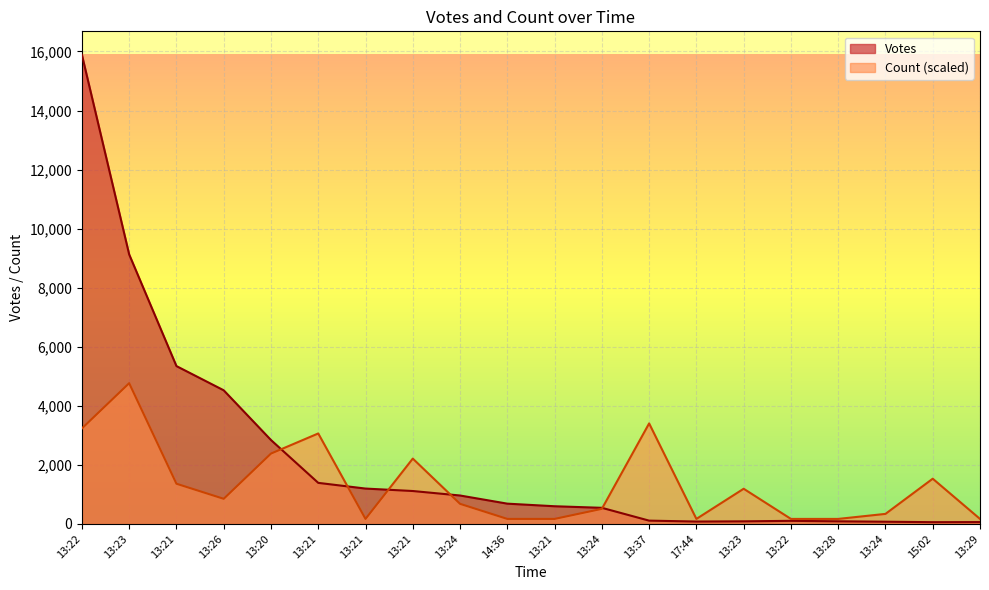

Which series has the largest total across all categories?

Votes